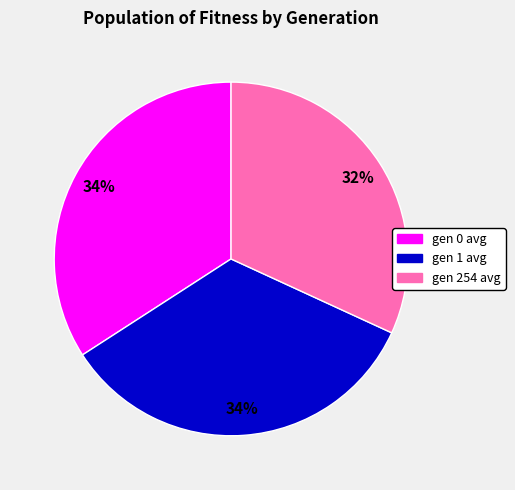

To the nearest percent, what is the average slice percentage?

33%